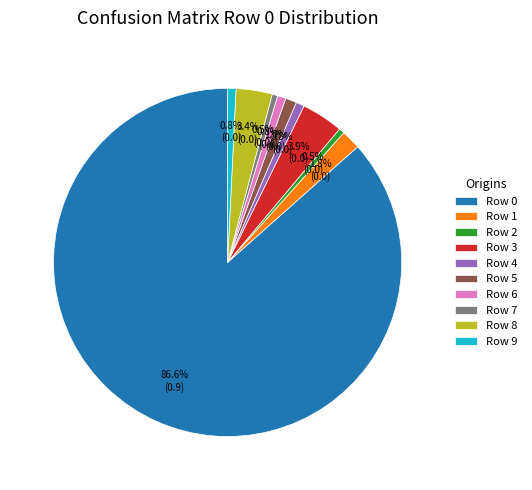

How many slices are in this pie chart?

10